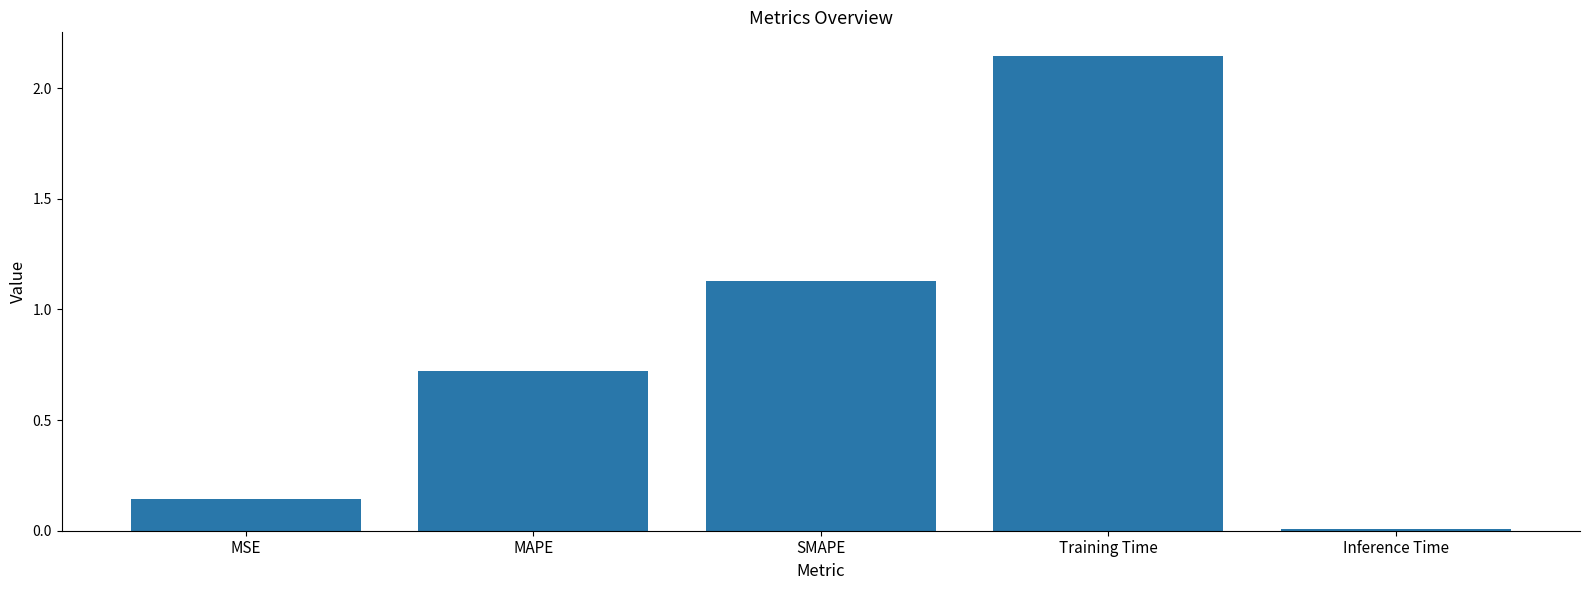

Is it true that the value at SMAPE is 1.9?

False